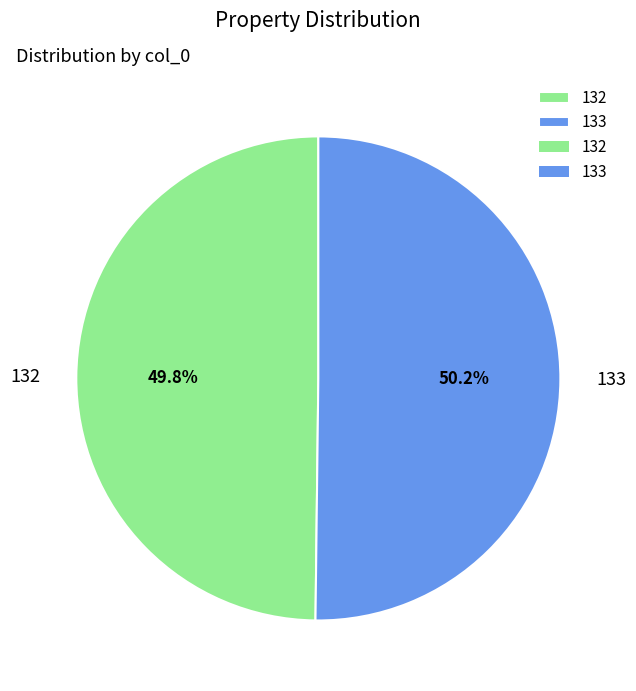

Does any single category account for the majority?

Yes